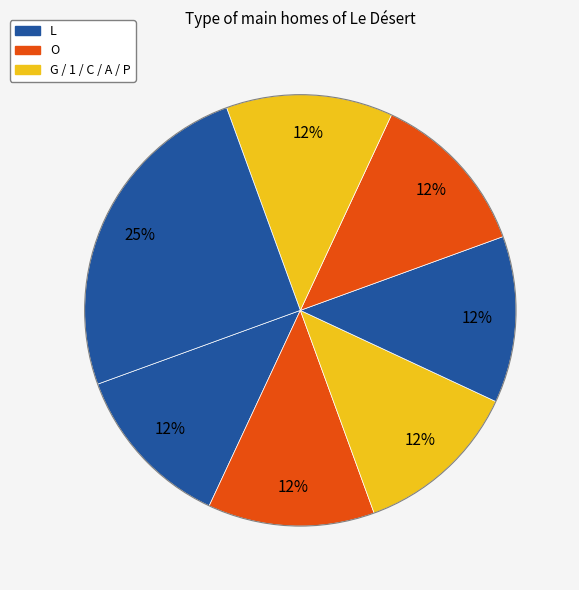

How many slices are in this pie chart?

7